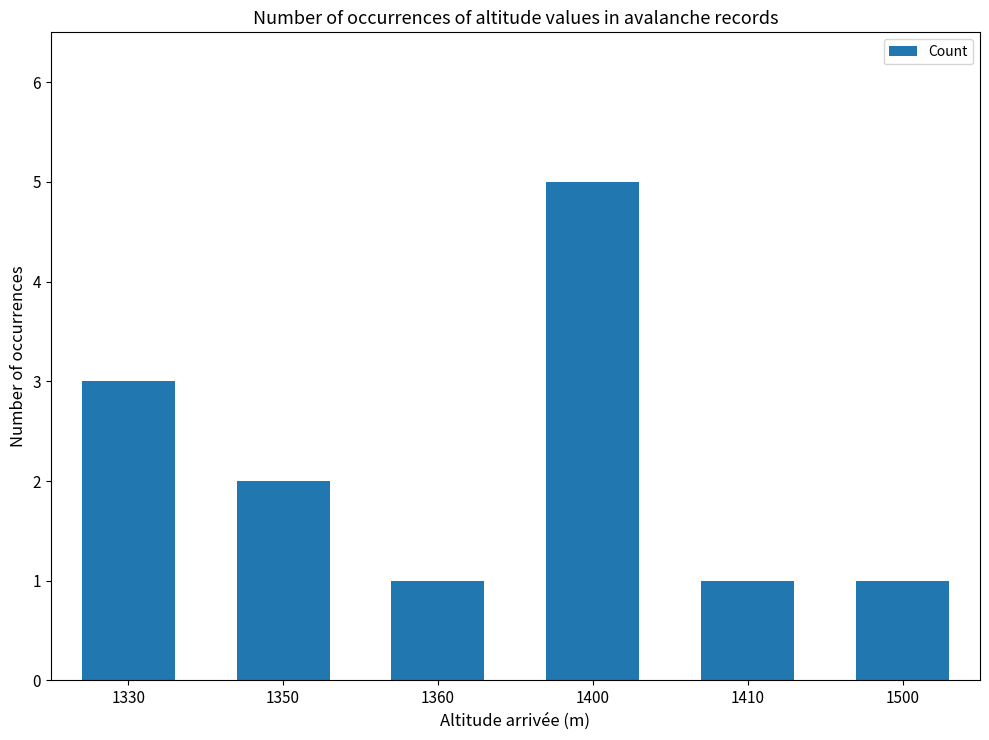

Is it true that the value at 1350 is 3?

False